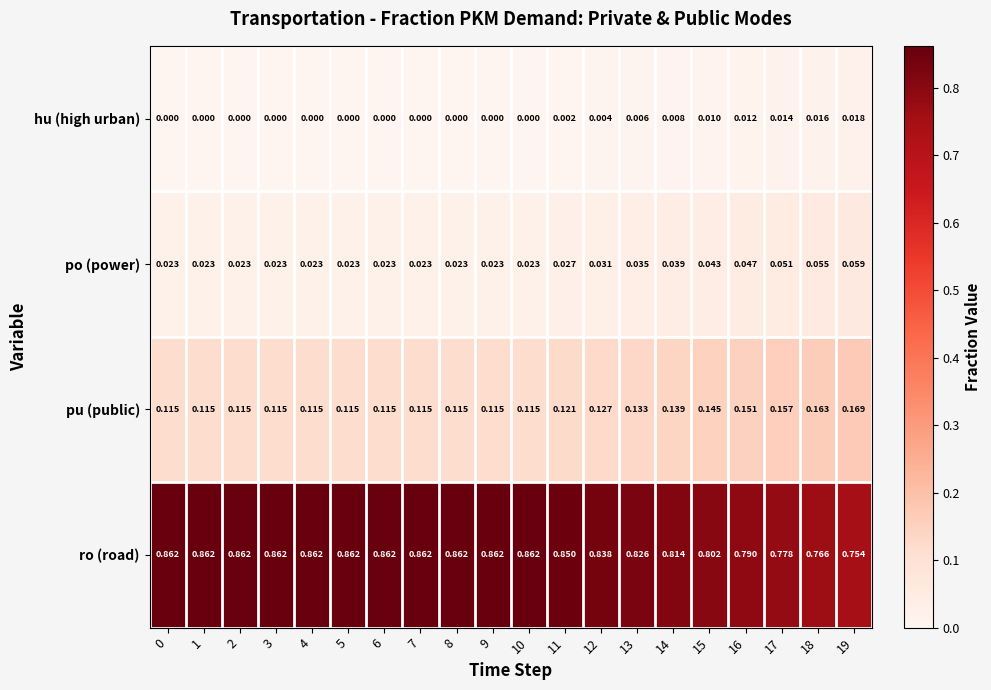

List the series in order of their peak value, highest first.

ro (road), pu (public), po (power), hu (high urban)